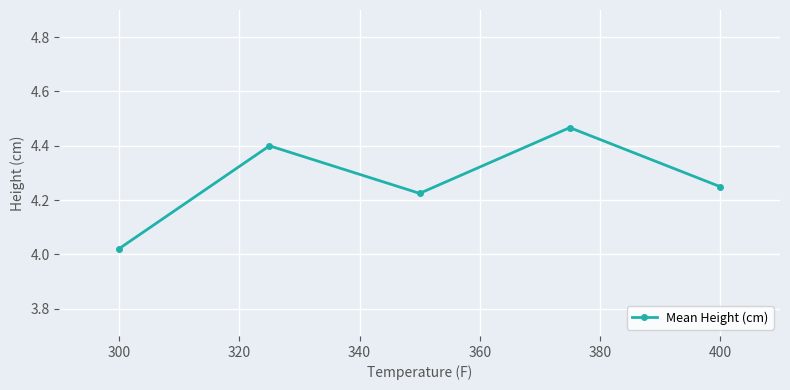

What is the difference between the second highest and minimum values?

0.4